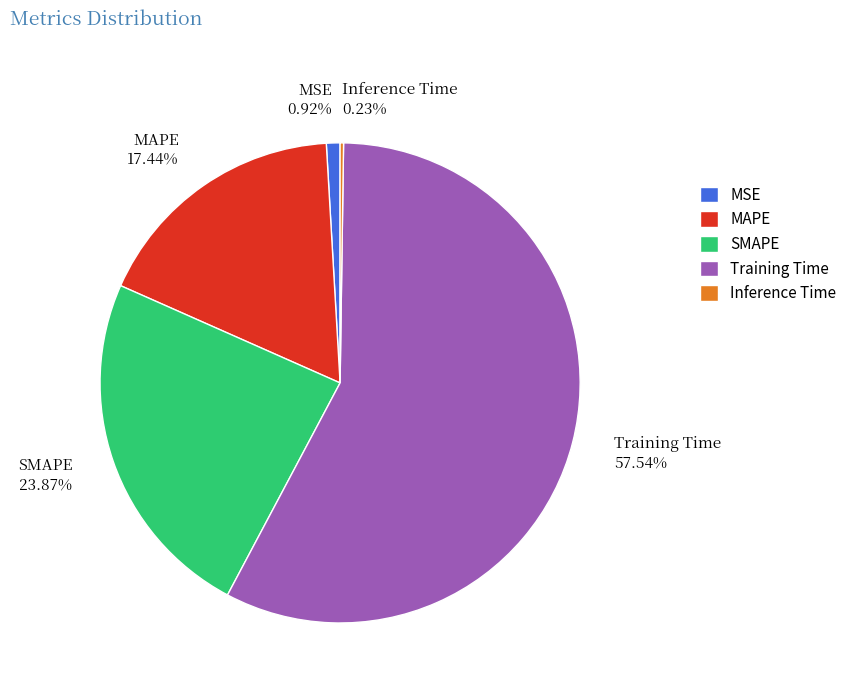

Which slice is the largest?

Training Time